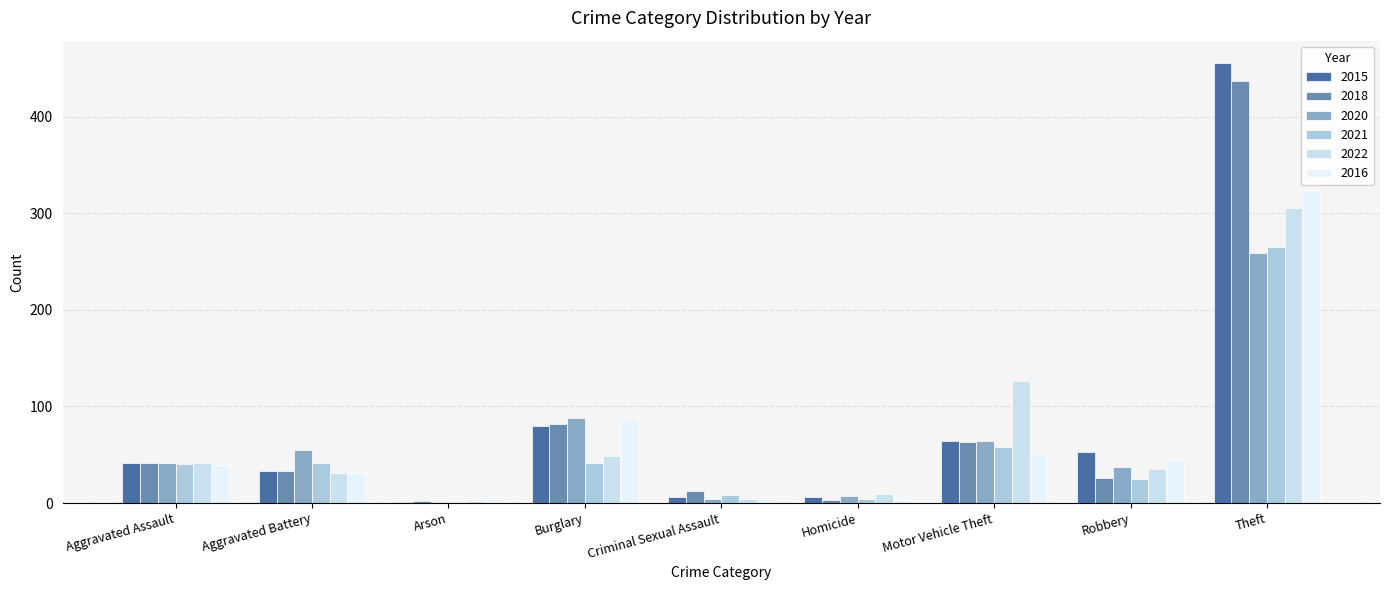

Are the bars grouped side by side (vs. stacked)?

Yes